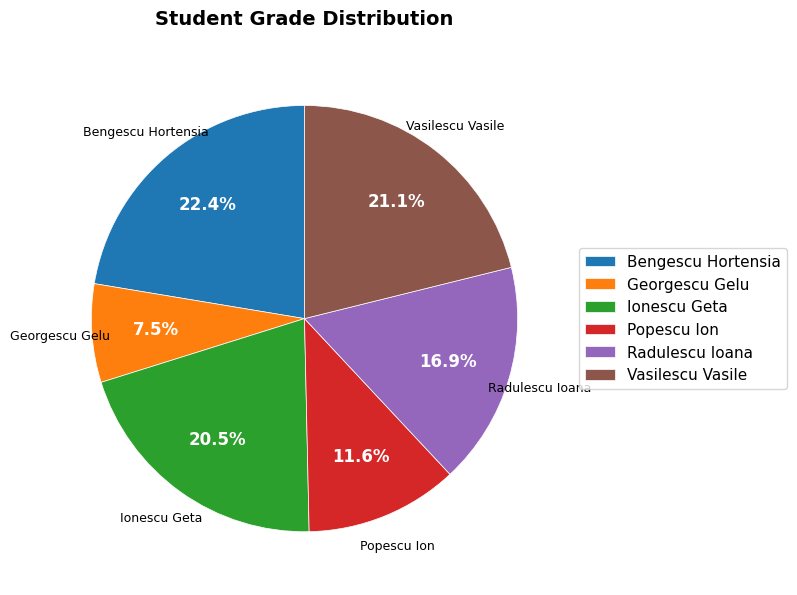

To the nearest percent, what is the difference between the Radulescu Ioana and Ionescu Geta slice percentages?

4%